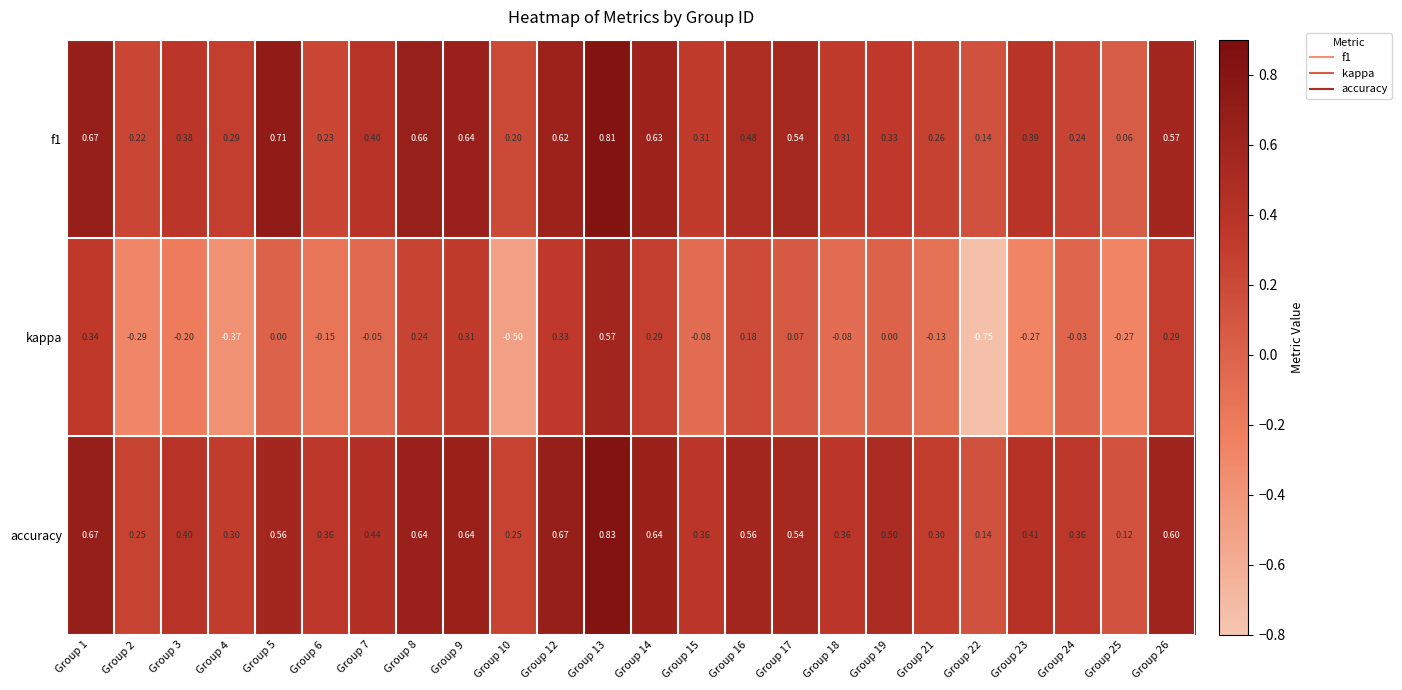

Which category has the lowest value across all series?

Group 22